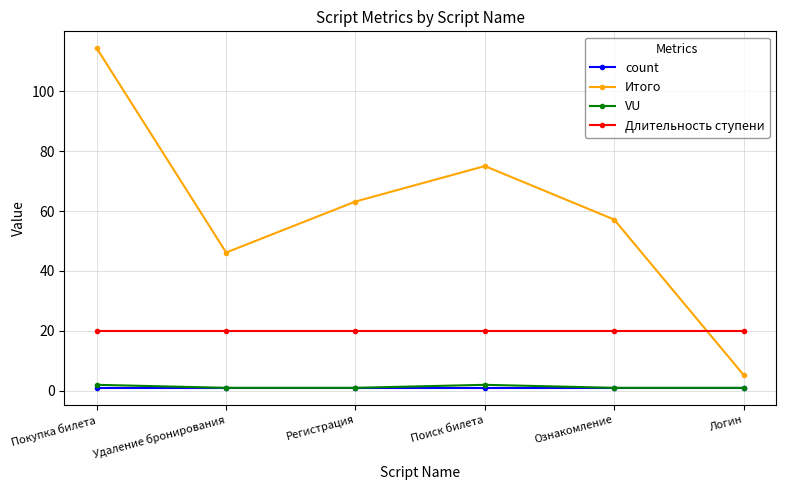

True or false: count and Итого intersect in this chart.

False